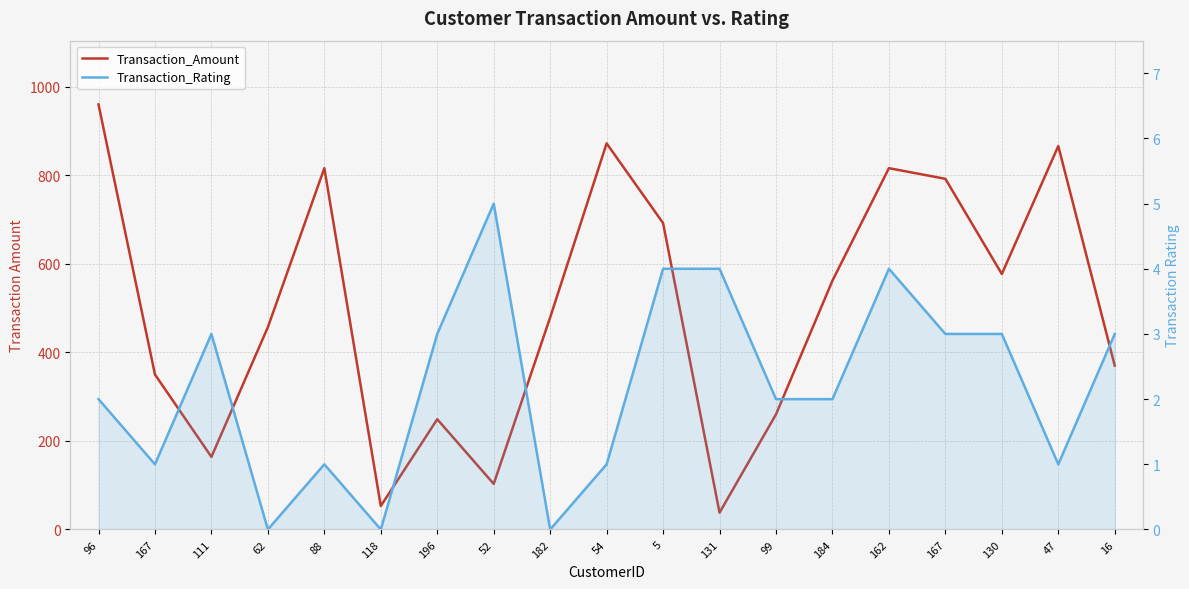

What is the difference between the second highest and second lowest values in the Transaction_Amount series?

819